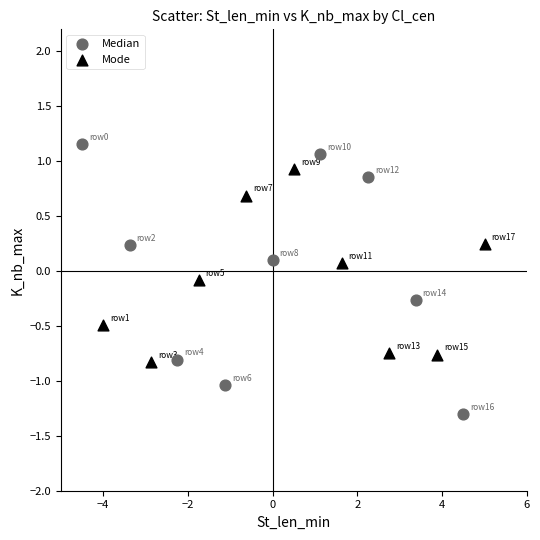

Which series contains the lowest Y value?

Median